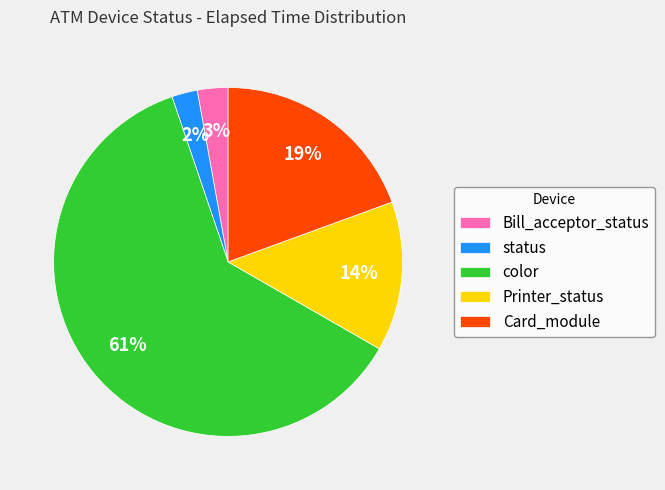

To the nearest percent, what is the average slice percentage?

20%